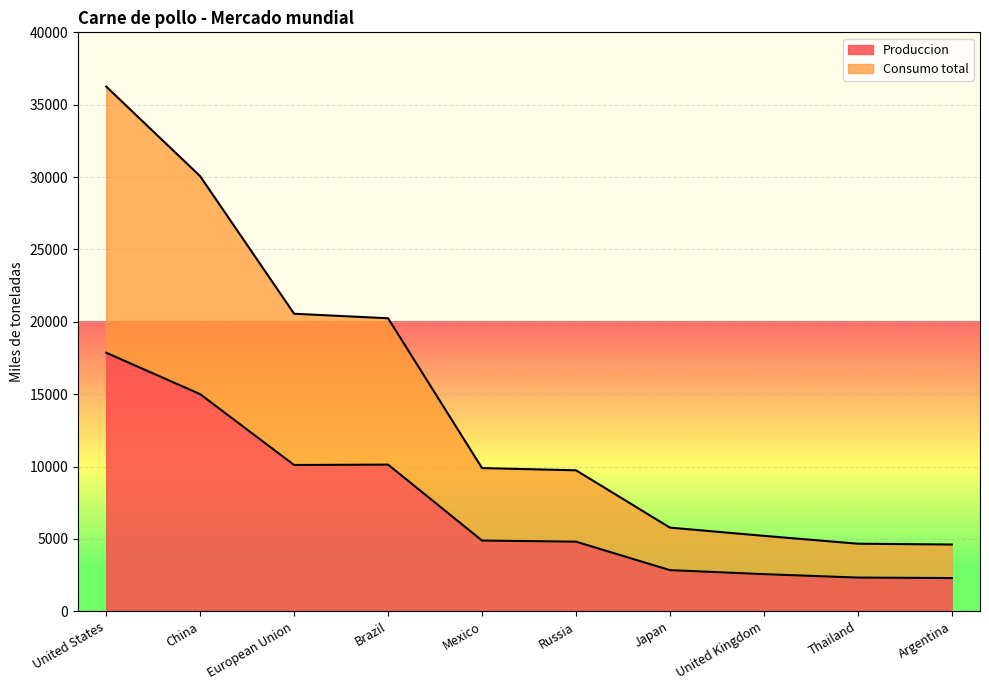

What are all the series names shown in the legend?

Produccion, Consumo total